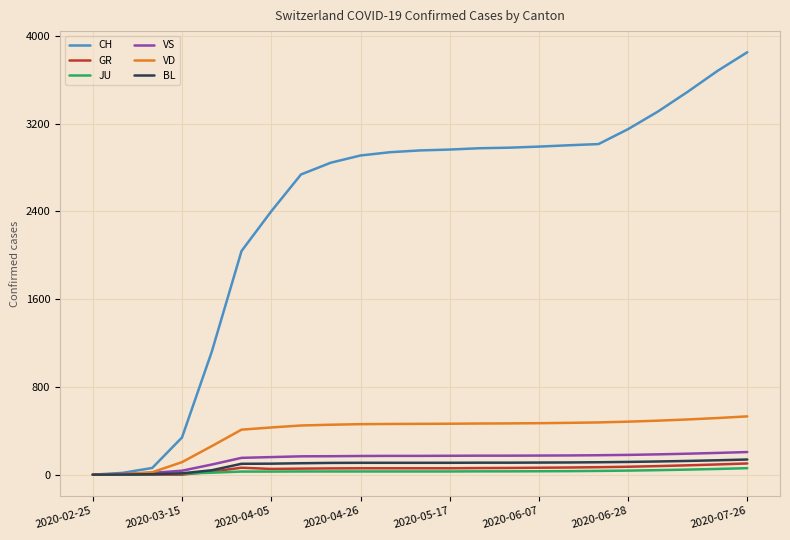

Which series has the largest range (max minus min)?

CH